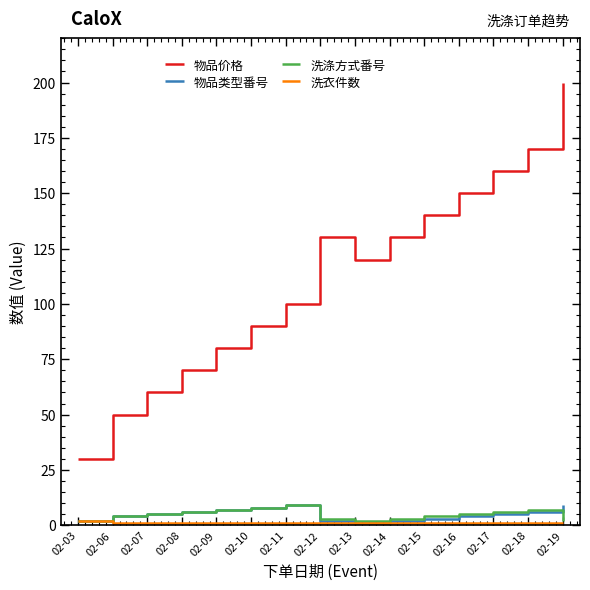

True or false: 物品价格 and 物品类型番号 intersect in this chart.

False